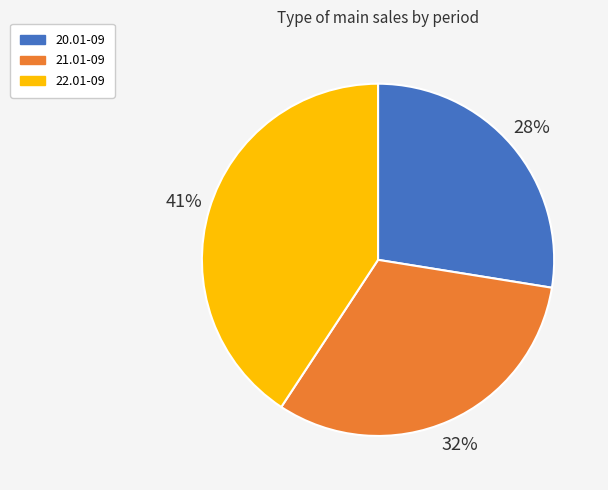

True or false: 22.01-09 accounts for 41% of the total.

True